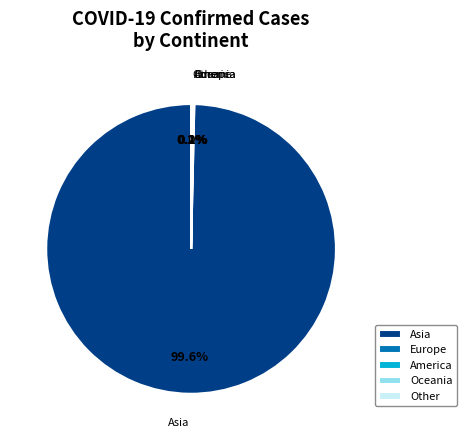

Which category accounts for the majority?

Asia